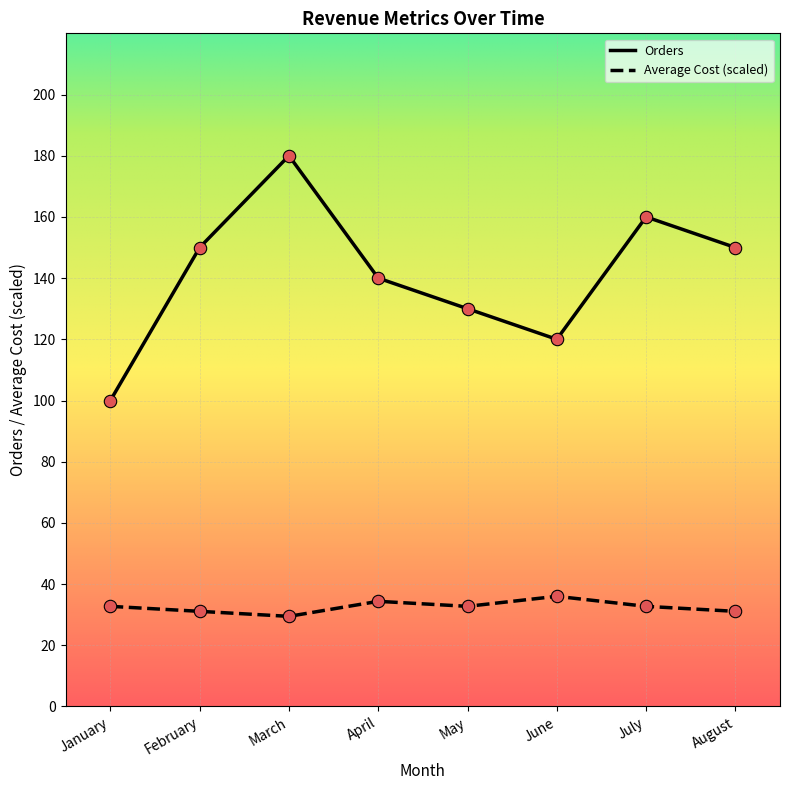

Which series has the largest total across all categories?

Orders